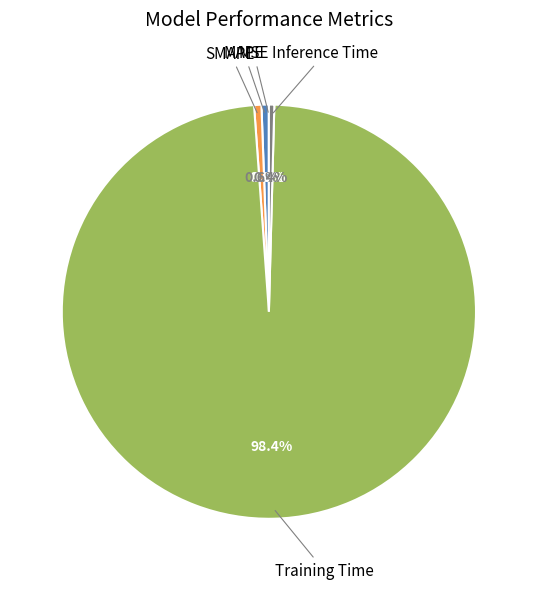

Combined, do MAPE and SMAPE account for over 50%?

No